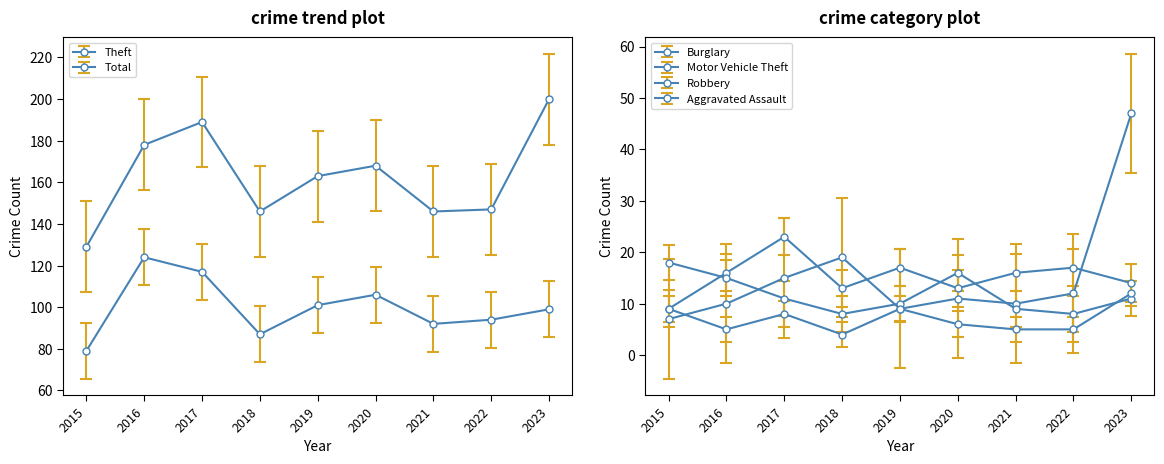

True or false: Robbery has more than 1 points higher than both neighbors.

False